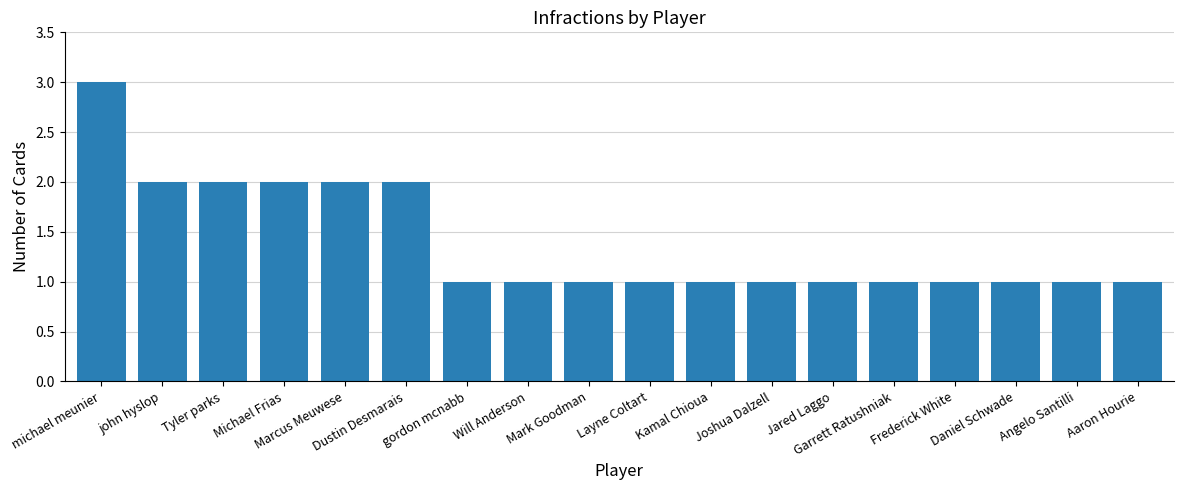

What is the value of the 10th bar from the left?

1